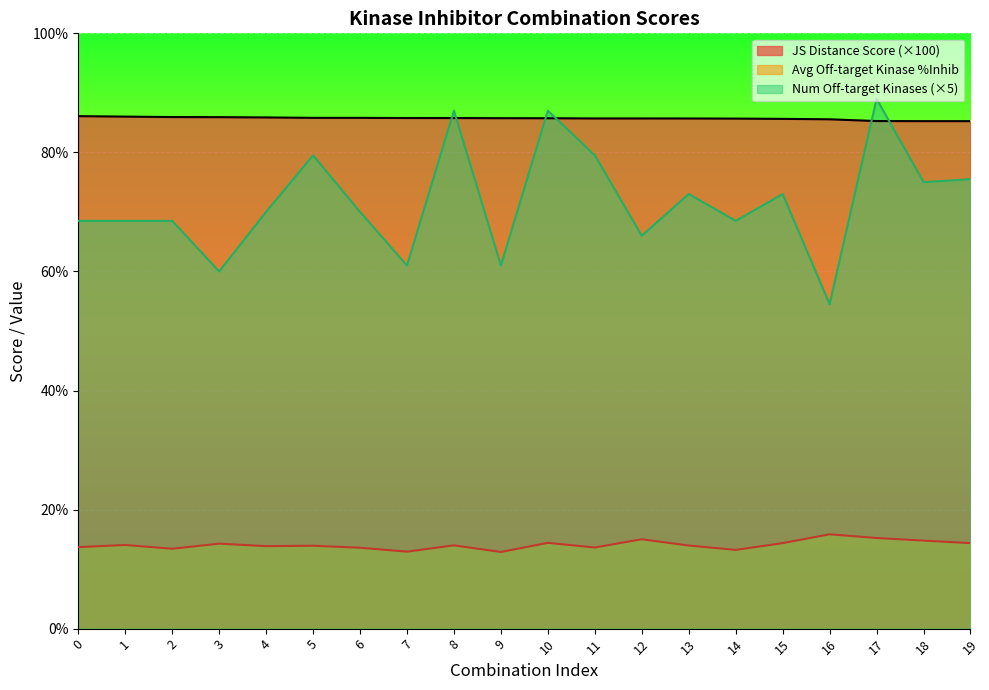

What is the value of the Average off-target kinase %inhib point at the 17th from the left?

15.8